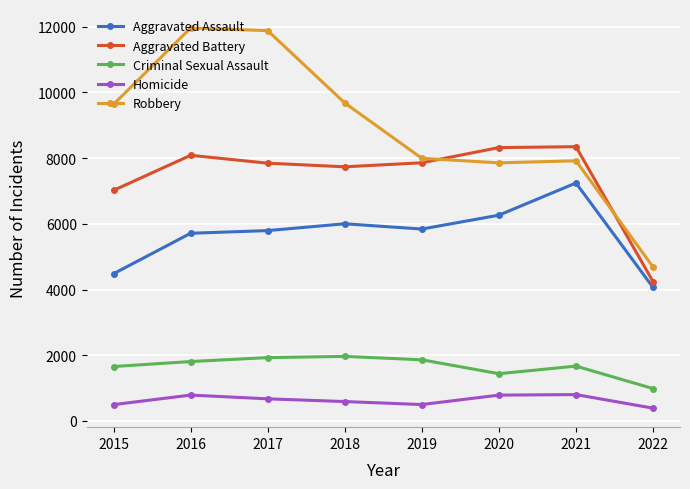

What is the value of the Aggravated Assault point at the 7th from the left?

7242